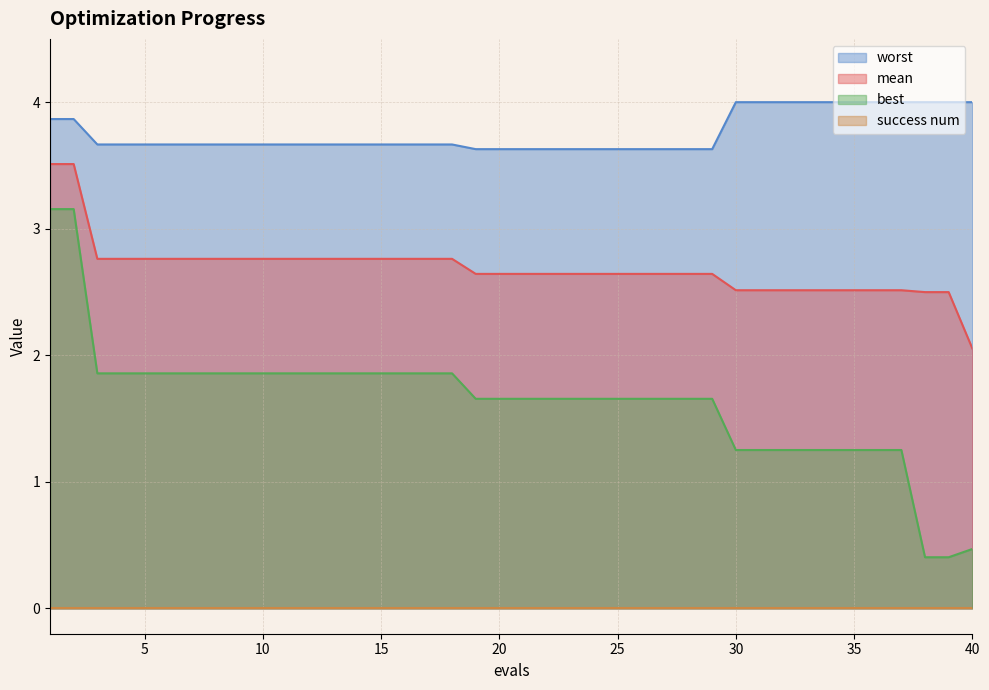

Which series has the largest range (max minus min)?

best